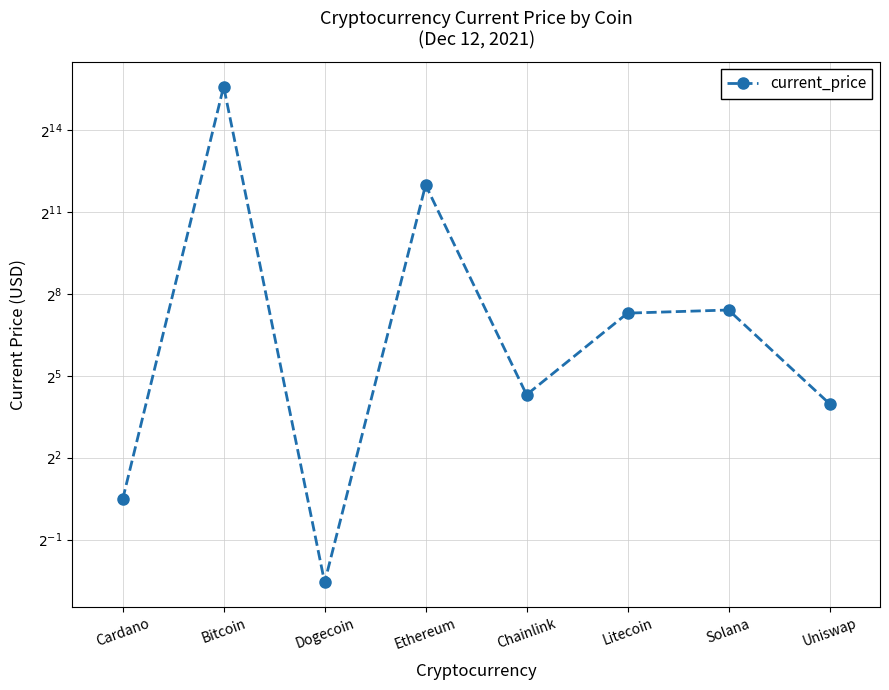

What is the value of the 1st point from the left?

1.4